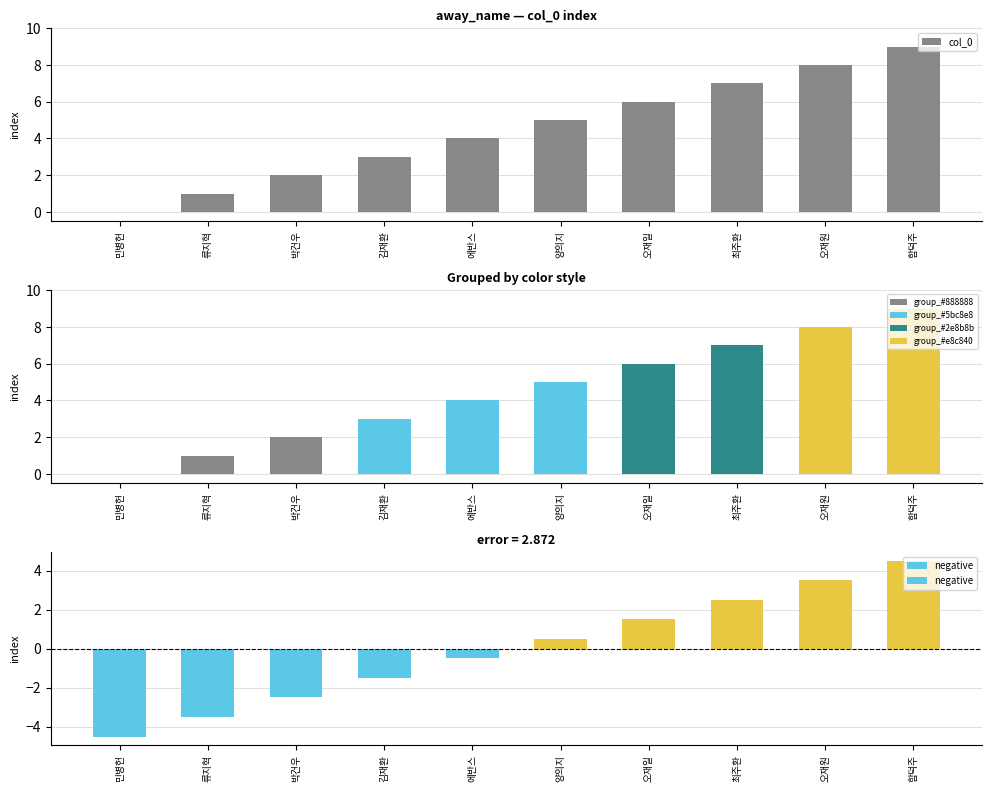

At which label is the value closest to 4?

에반스